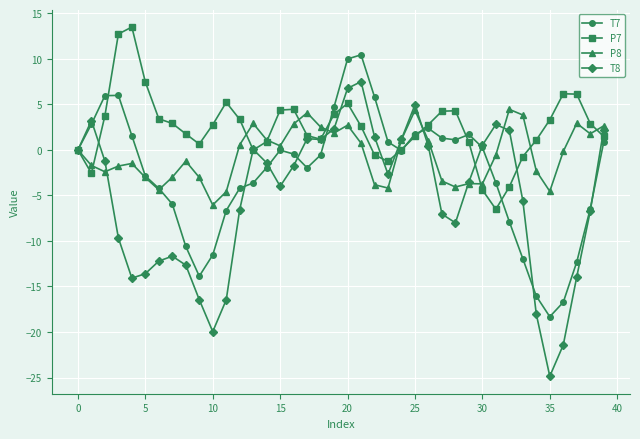

Which series has the largest total across all categories?

P7